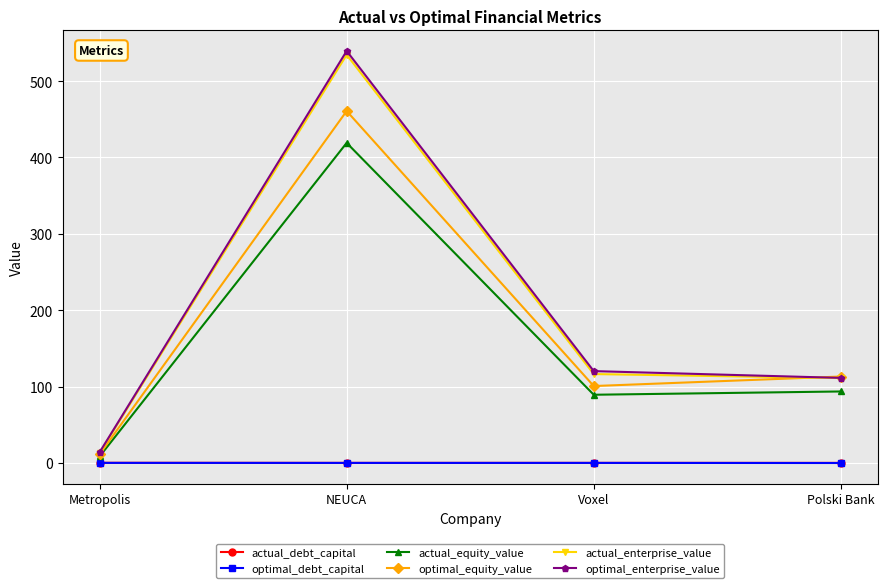

What is the minimum value for actual_enterprise_value?

13.2